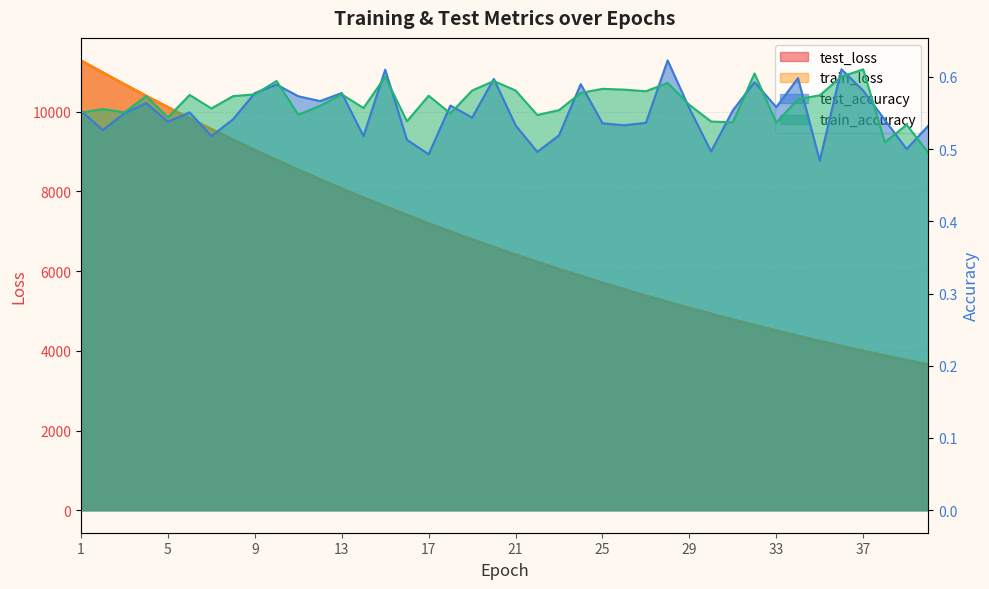

Is it true that train_loss equals 6603.6 at 20?

True